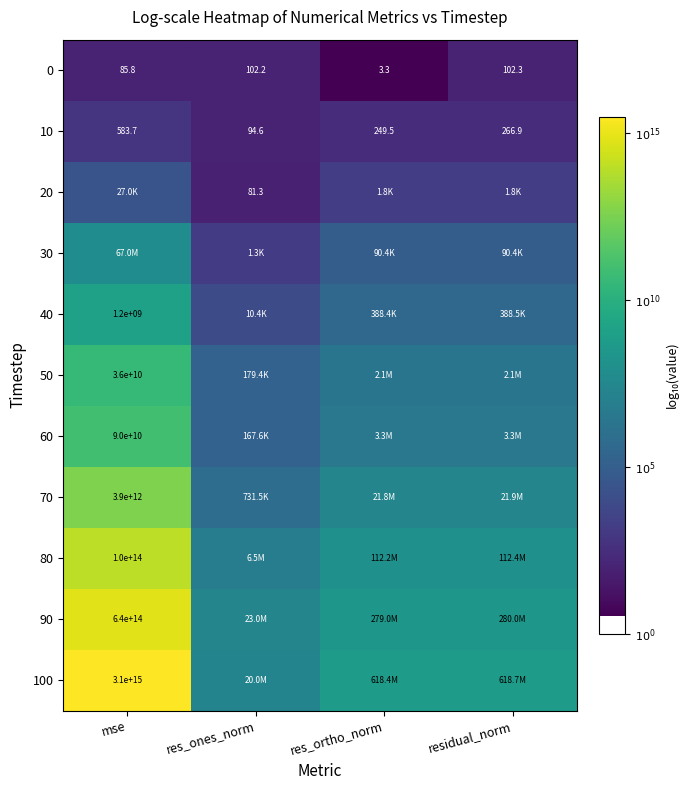

At which label does 10 first exceed 266?

mse